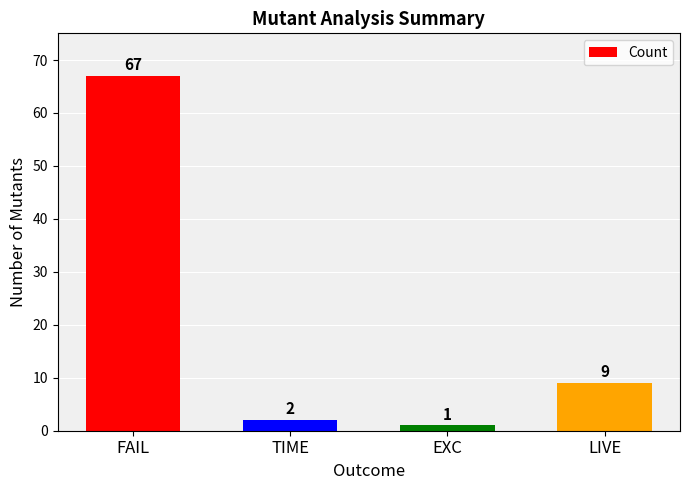

What is the sum of all values?

79